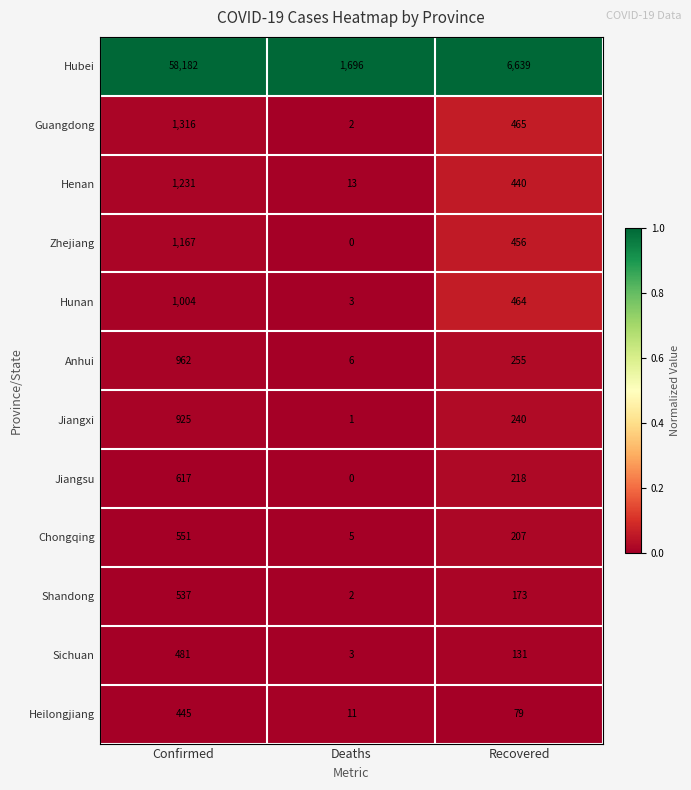

At Recovered, list the series in order from smallest to largest.

Heilongjiang, Sichuan, Shandong, Chongqing, Jiangsu, Jiangxi, Anhui, Henan, Zhejiang, Hunan, Guangdong, Hubei